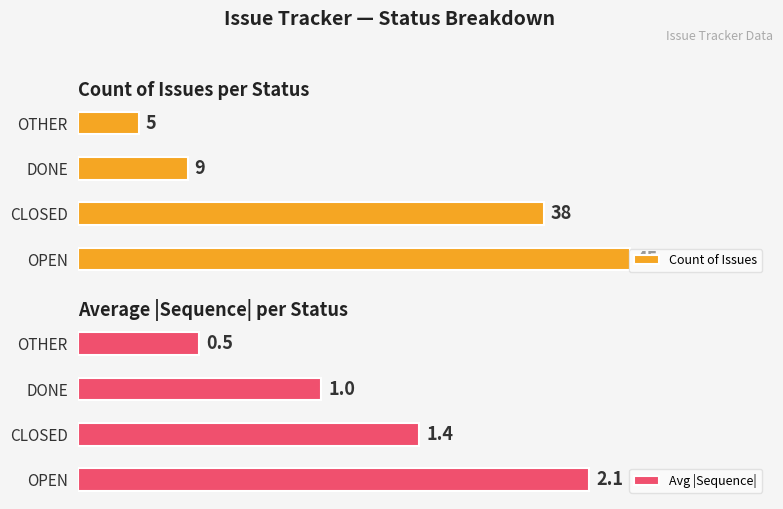

What are all the series names shown in the legend?

Count of Issues, Avg |Sequence|